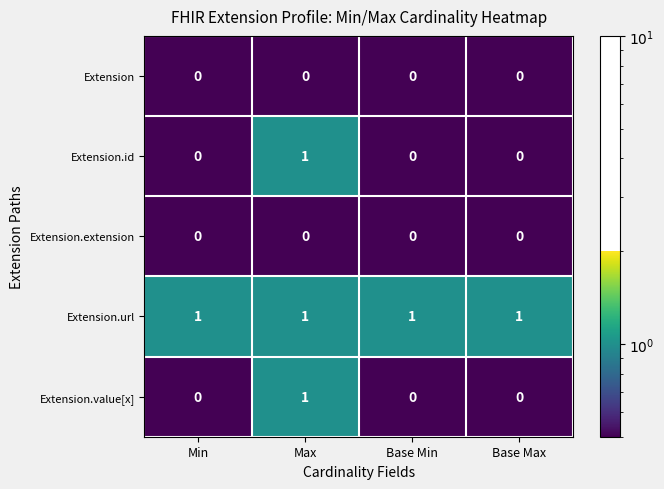

Is it true that Extension.extension equals 0 at Min?

True